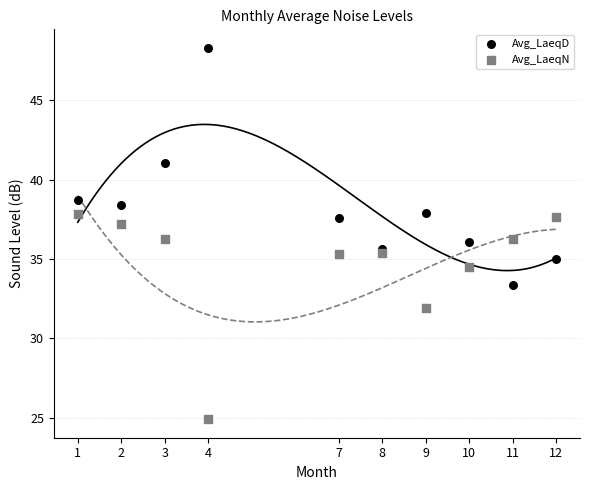

Across all data points, what is the range of X values (max minus min)?

11.0